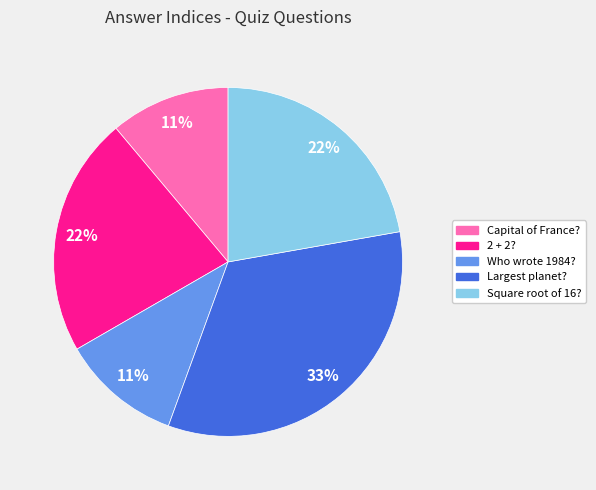

Is the sum of Who wrote 1984? and 2 + 2? greater than half?

No